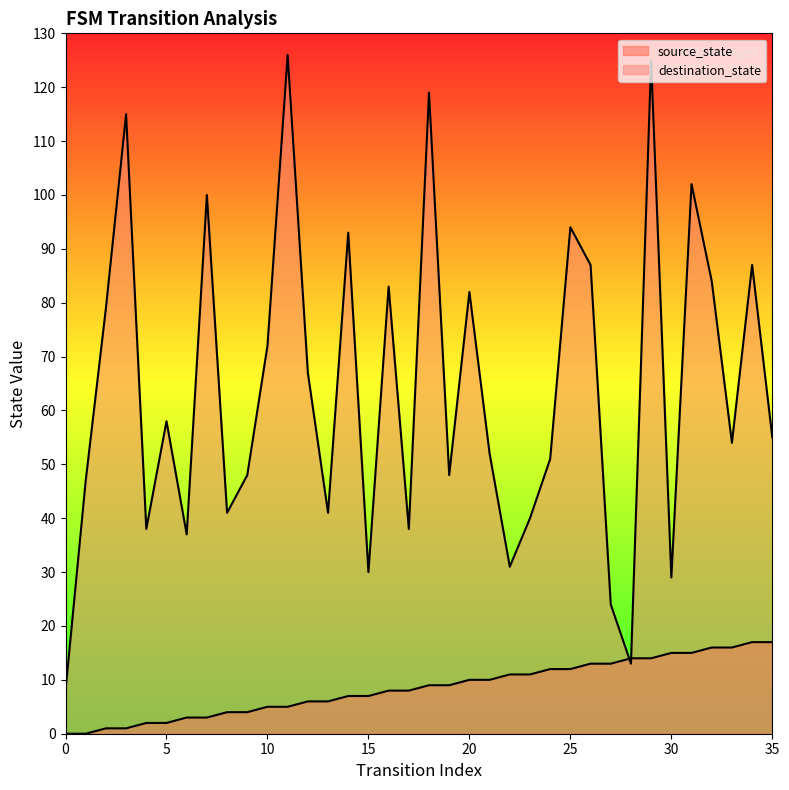

Which series has the largest total across all categories?

destination_state